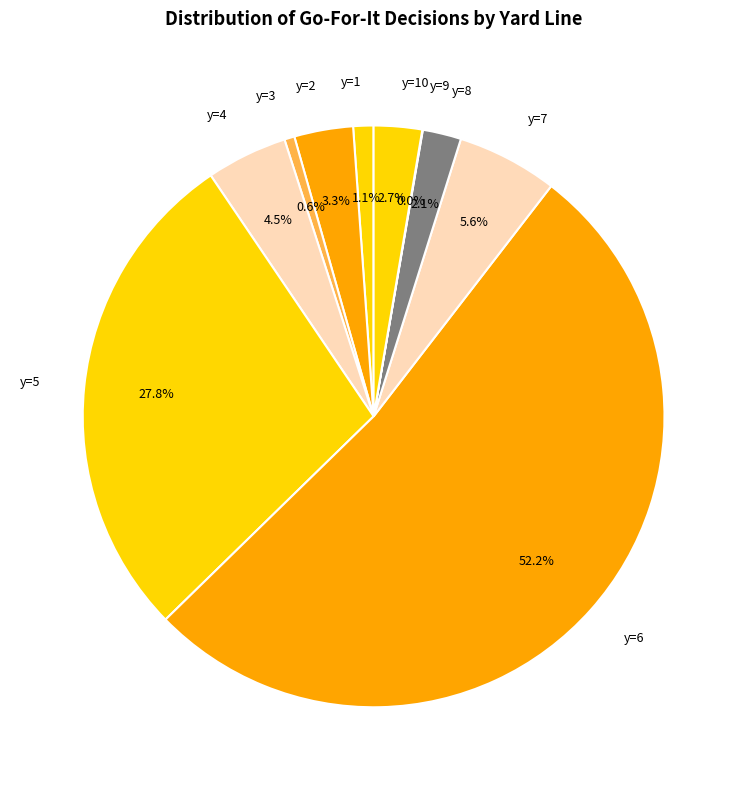

Which slice represents more than half of the pie?

y=6